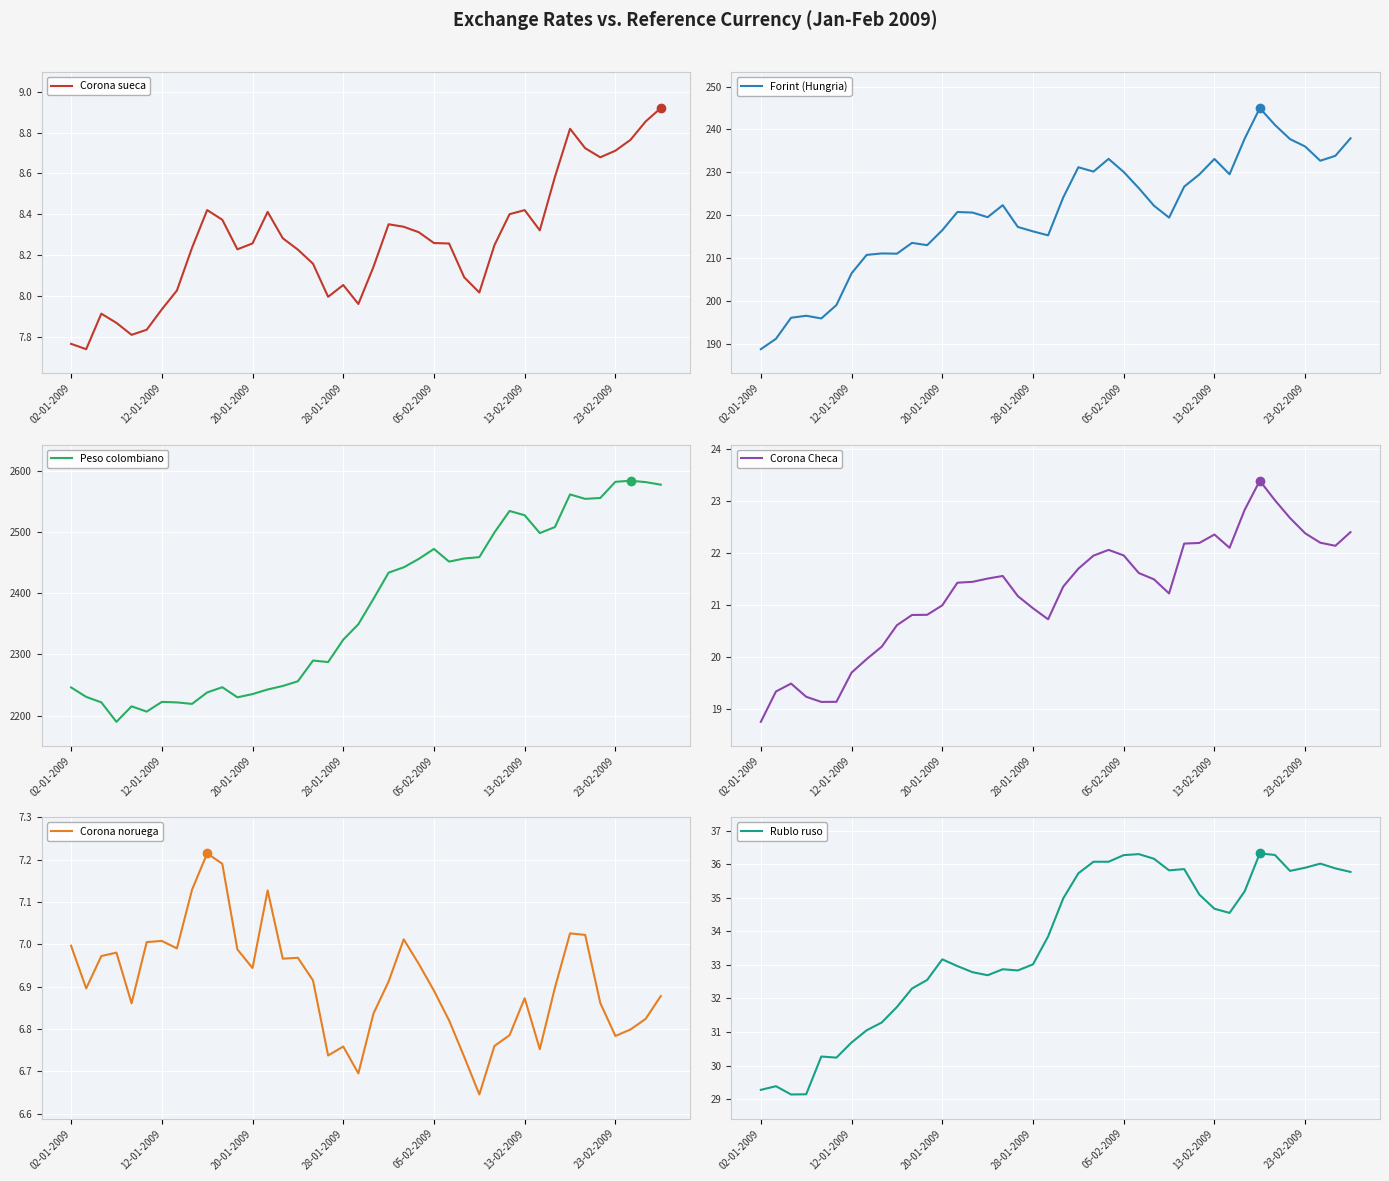

Reading left to right, extract all data points from this chart.

Corona sueca: 7.8	7.7	7.9	7.9	7.8	7.8	7.9	8.0	8.2	8.4	8.4	8.2	8.3	8.4	8.3	8.2	8.2	8.0	8.1	8.0	8.1	8.4	8.3	8.3	8.3	8.3	8.1	8.0	8.2	8.4	8.4	8.3	8.6	8.8	8.7	8.7	8.7	8.8	8.9	8.9
Forint (Hungria): 188.8	191.2	196.1	196.6	196.0	199.1	206.5	210.8	211.1	211.1	213.6	213.1	216.5	220.8	220.7	219.6	222.4	217.3	216.3	215.3	224.2	231.2	230.2	233.2	230.1	226.3	222.2	219.5	226.7	229.5	233.1	229.6	237.9	245.0	241.1	237.8	236.0	232.7	233.9	237.9
Peso colombiano: 2246.2	2230.7	2221.8	2190.0	2215.3	2206.7	2222.5	2221.7	2219.3	2237.9	2246.5	2230.0	2235.3	2242.8	2248.5	2256.2	2290.0	2287.6	2324.0	2349.3	2390.8	2433.5	2442.2	2456.0	2472.2	2451.5	2456.6	2458.8	2499.1	2534.2	2527.2	2498.1	2507.9	2561.2	2553.9	2555.4	2581.8	2583.5	2581.3	2577.1
Corona Checa: 18.8	19.3	19.5	19.2	19.1	19.1	19.7	20.0	20.2	20.6	20.8	20.8	21.0	21.4	21.4	21.5	21.6	21.2	20.9	20.7	21.4	21.7	21.9	22.1	22.0	21.6	21.5	21.2	22.2	22.2	22.4	22.1	22.8	23.4	23.0	22.7	22.4	22.2	22.1	22.4
Corona noruega: 7.0	6.9	7.0	7.0	6.9	7.0	7.0	7.0	7.1	7.2	7.2	7.0	6.9	7.1	7.0	7.0	6.9	6.7	6.8	6.7	6.8	6.9	7.0	7.0	6.9	6.8	6.7	6.6	6.8	6.8	6.9	6.8	6.9	7.0	7.0	6.9	6.8	6.8	6.8	6.9
Rublo ruso: 29.3	29.4	29.1	29.1	30.3	30.2	30.7	31.1	31.3	31.7	32.3	32.6	33.2	33.0	32.8	32.7	32.9	32.8	33.0	33.8	35.0	35.7	36.1	36.1	36.3	36.3	36.2	35.8	35.9	35.1	34.7	34.5	35.2	36.3	36.3	35.8	35.9	36.0	35.9	35.8